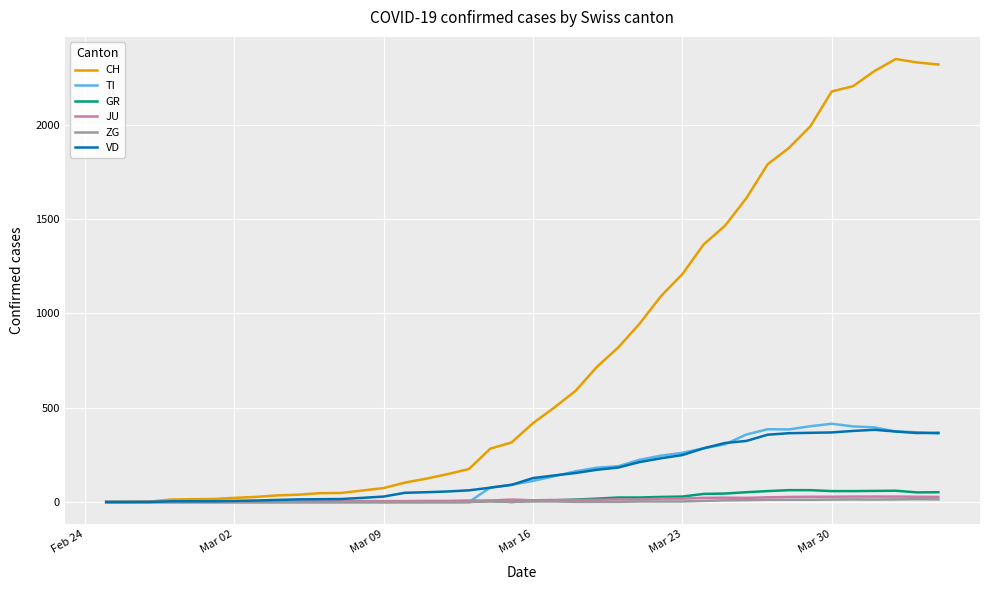

What is the average value of the ZG series?

4